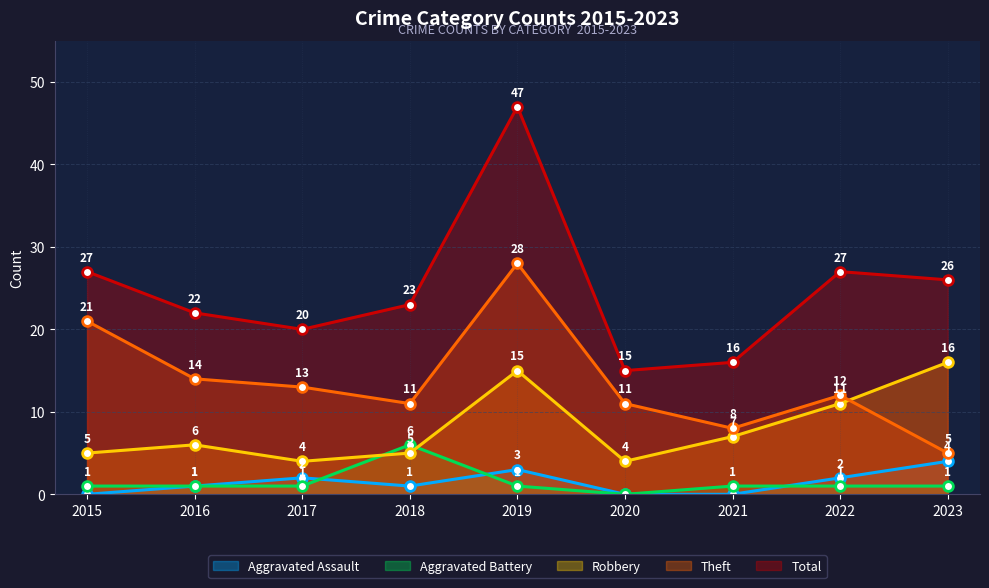

At which label is Robbery closest to 10?

2022